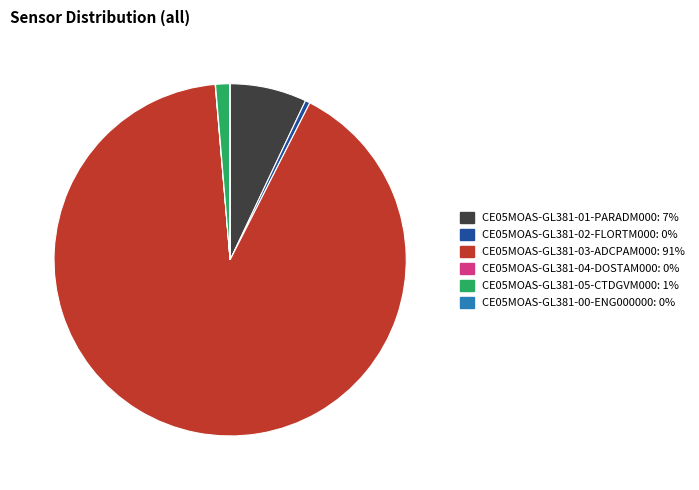

Which category has the biggest portion of the pie?

CE05MOAS-GL381-03-ADCPAM000